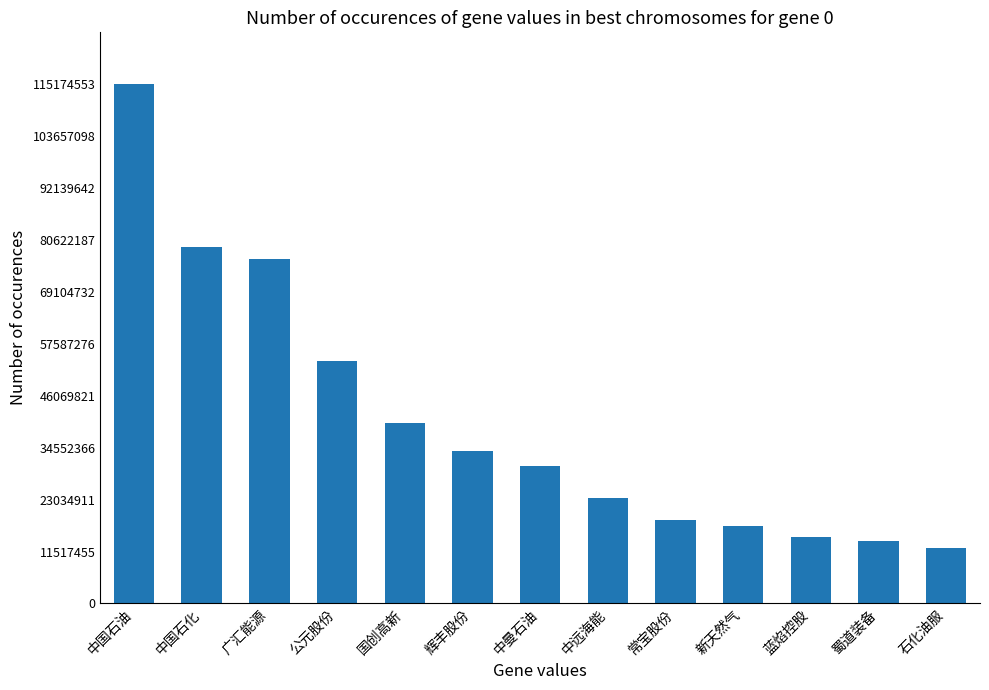

What is the label of the 1st bar from the left?

中国石油